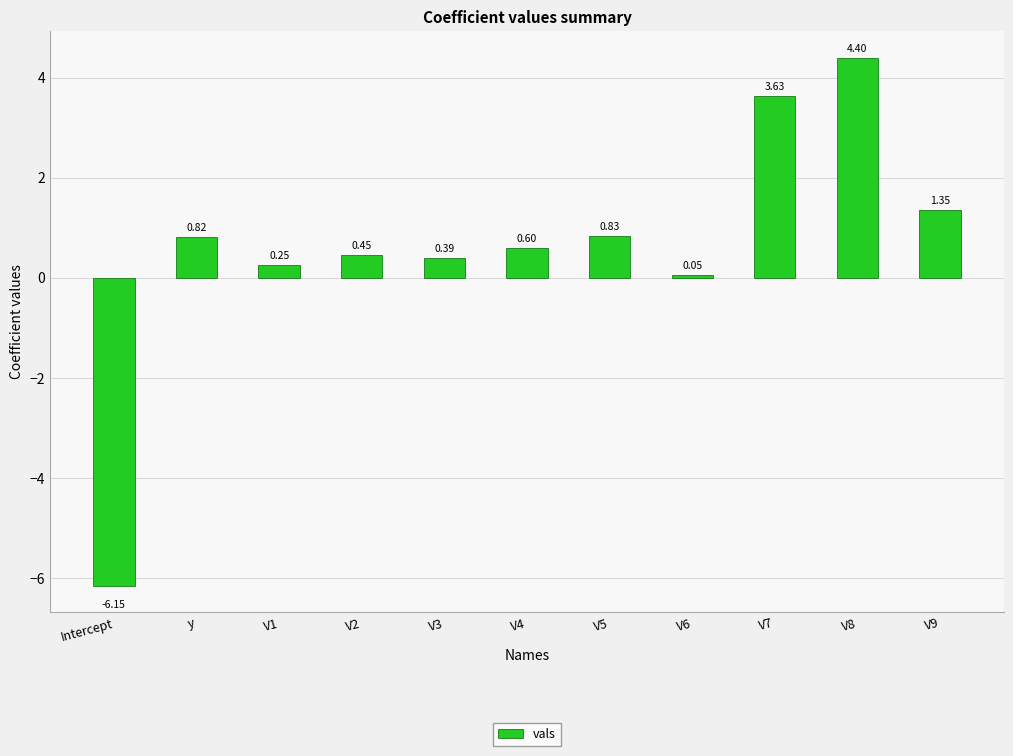

How many values exceed 0?

10